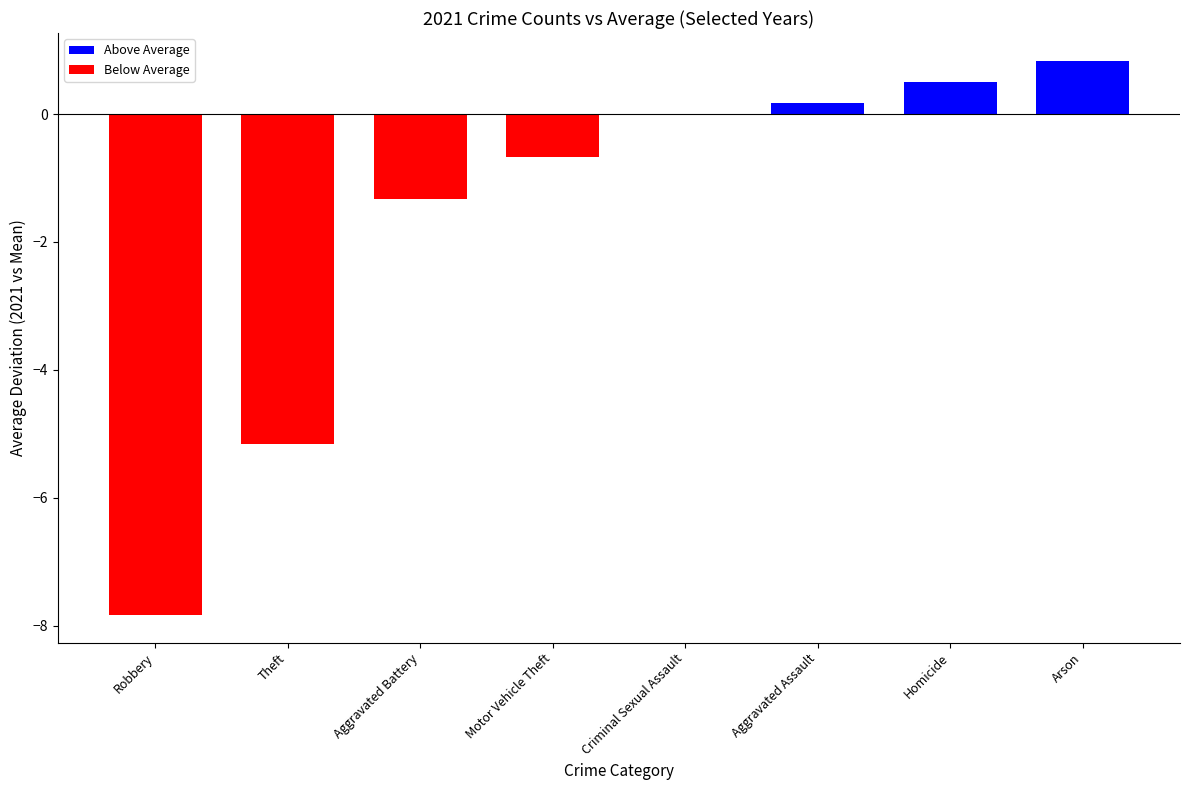

The value at Arson is 0.8. True or false?

True